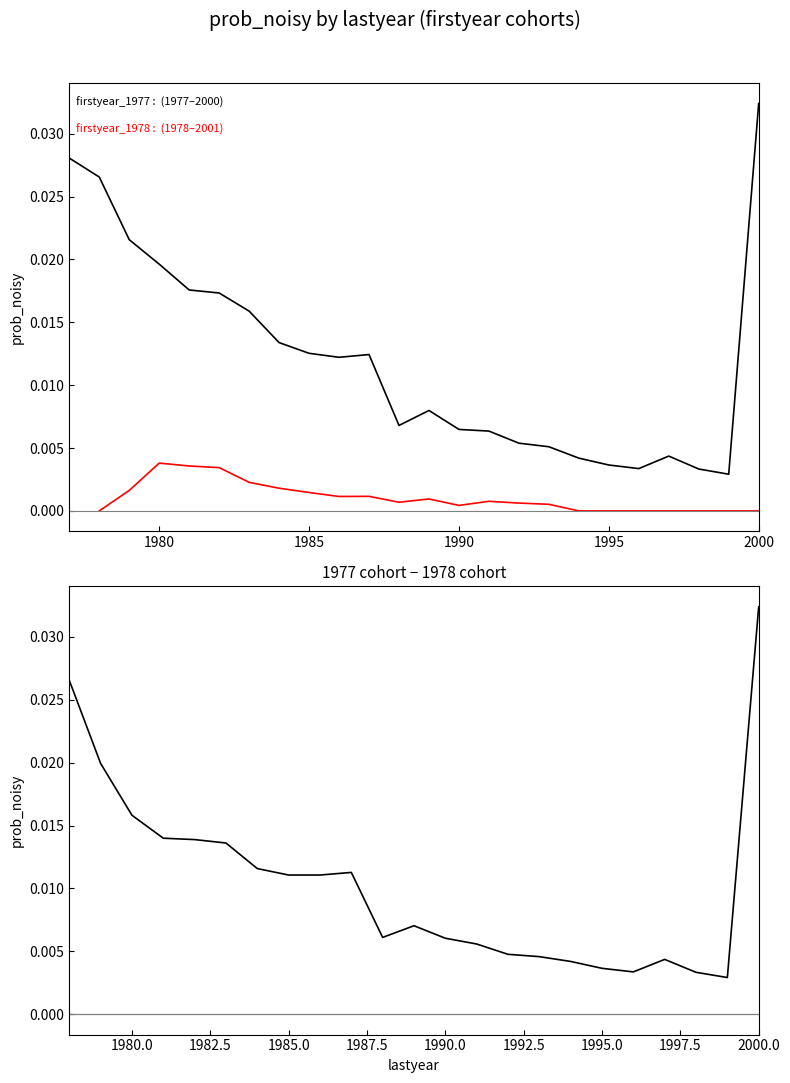

True or false: firstyear_1977 and firstyear_1978 cross at least once.

False